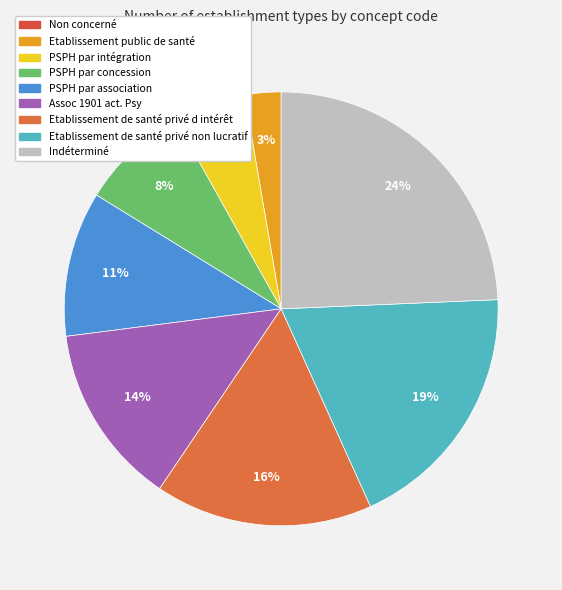

What is the smallest slice in the pie chart?

Non concerné